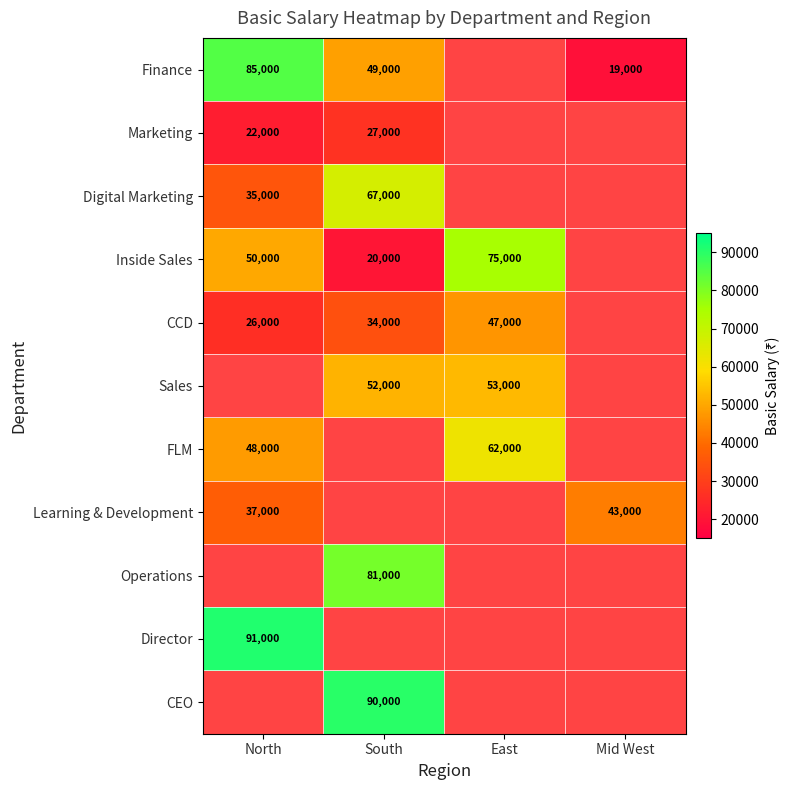

What is the difference between the CCD values at South and North?

8000